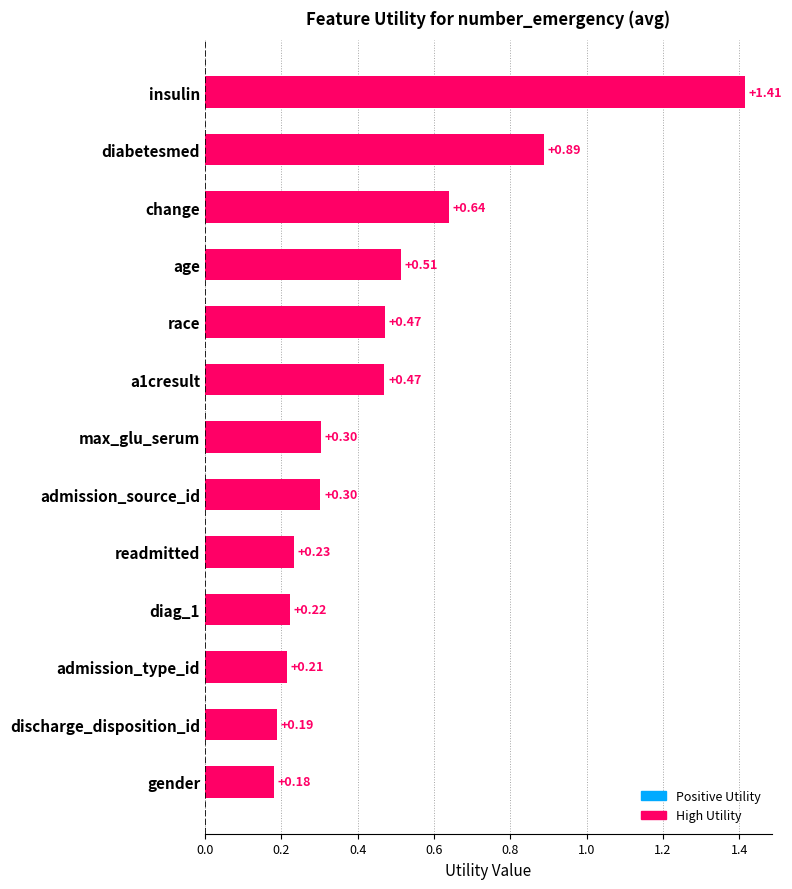

What is the difference between the maximum and minimum values?

1.2